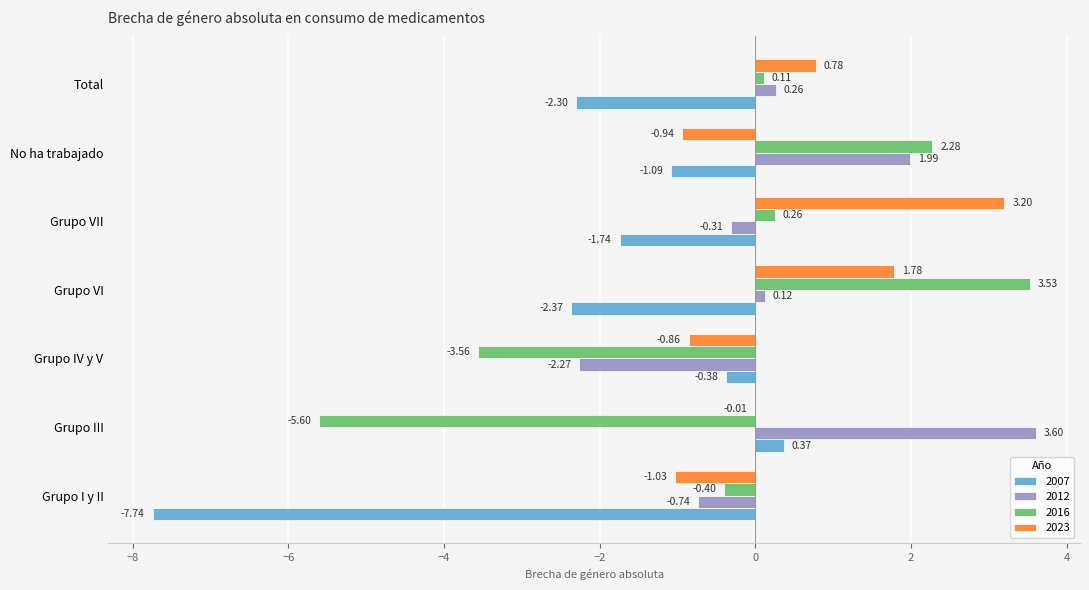

What is the greatest value displayed?

3.6